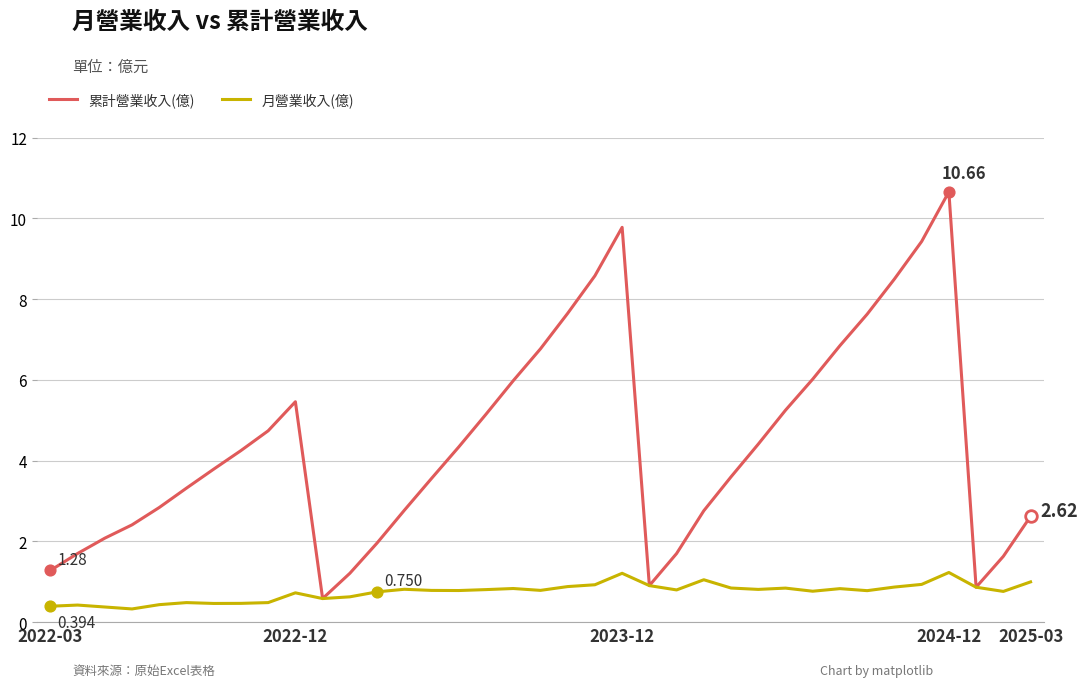

Which series has the largest range (max minus min)?

累計營業收入(億)